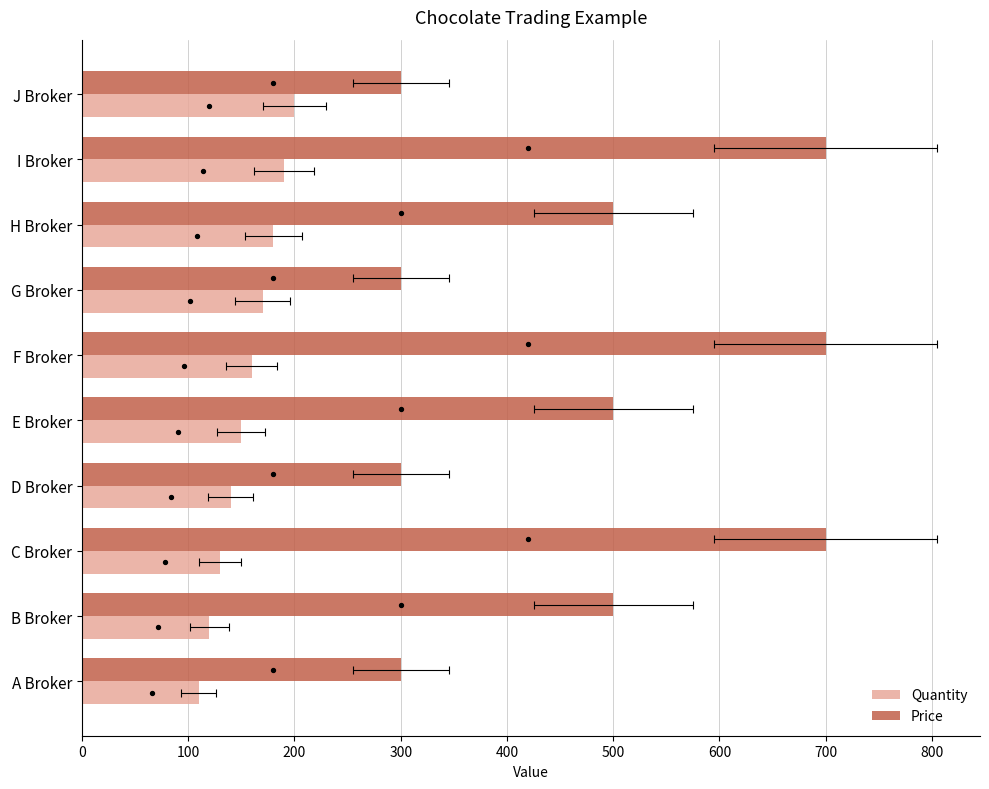

Which series contains the highest Y value?

Price